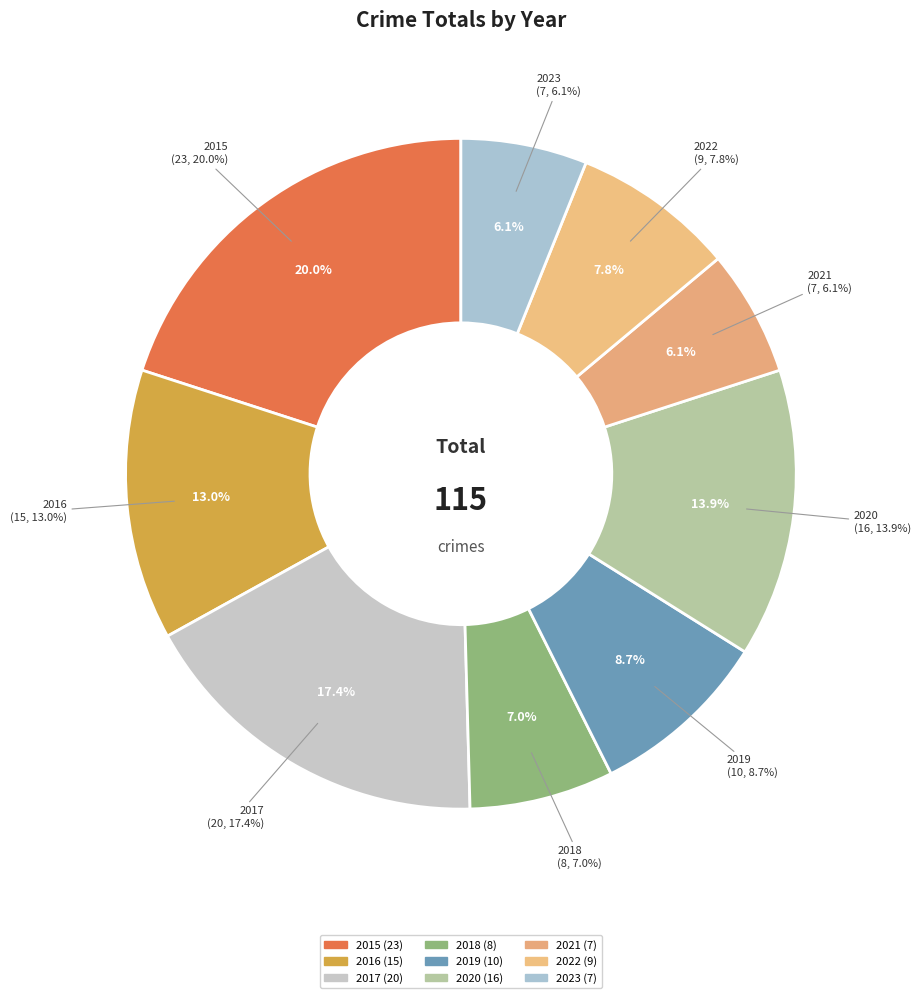

Between 2022 and 2023, which is larger?

2022